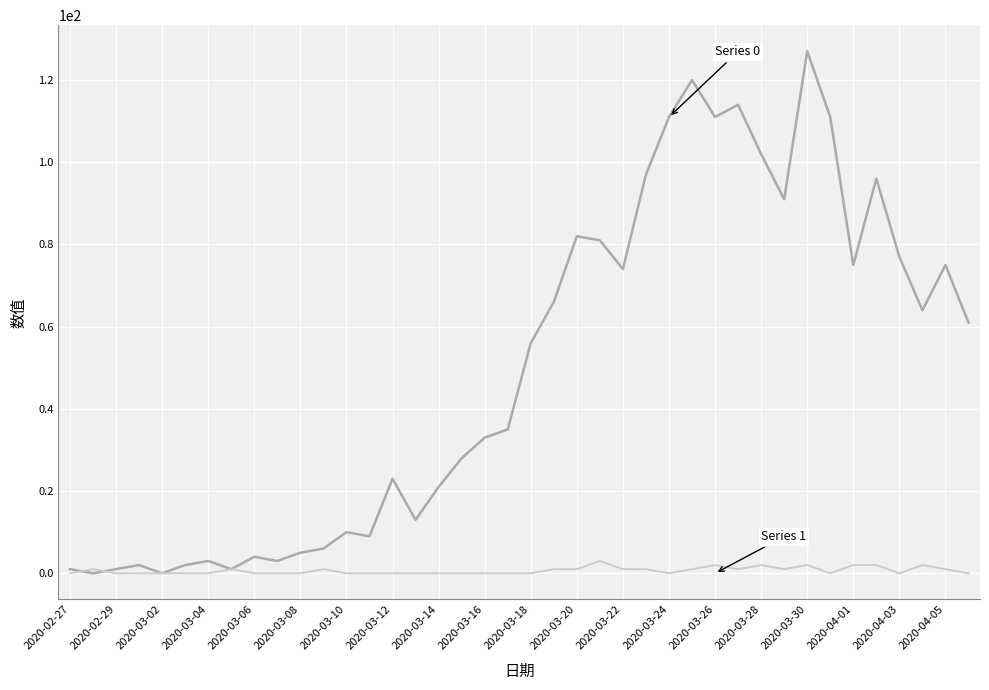

What is the maximum value shown in the chart?

127